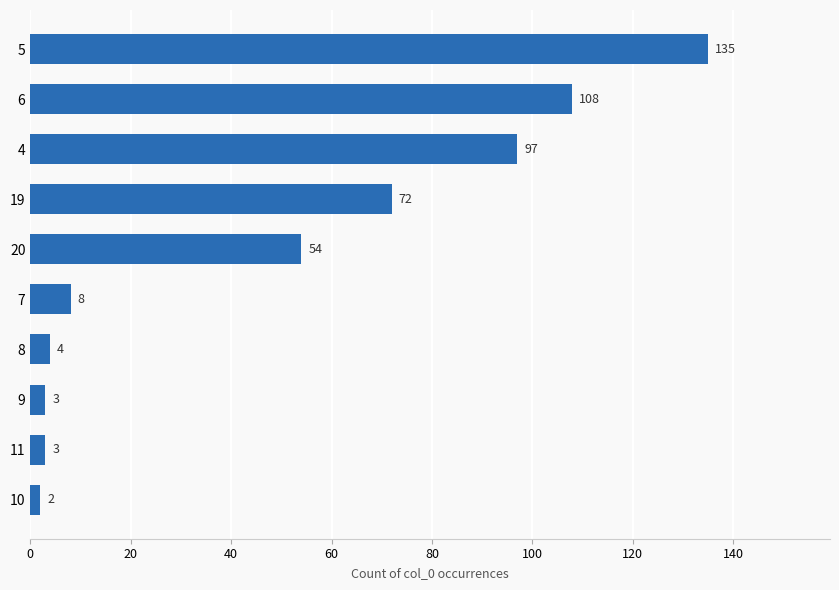

True or false: the data shows 54 at 20.

True